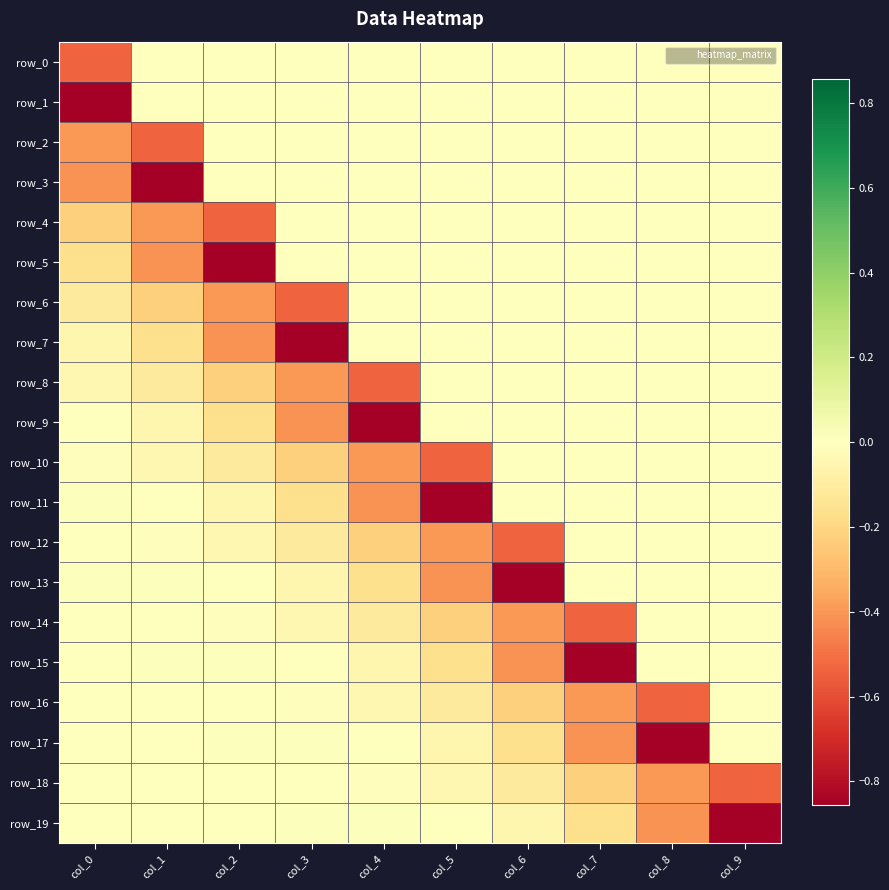

What is the sum of all row_10 values?

-1.3